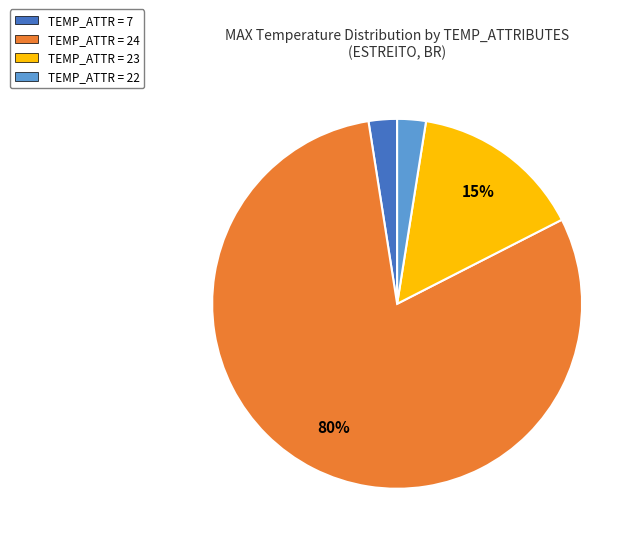

To the nearest percent, what percentage of the pie is TEMP_ATTR = 22?

3%